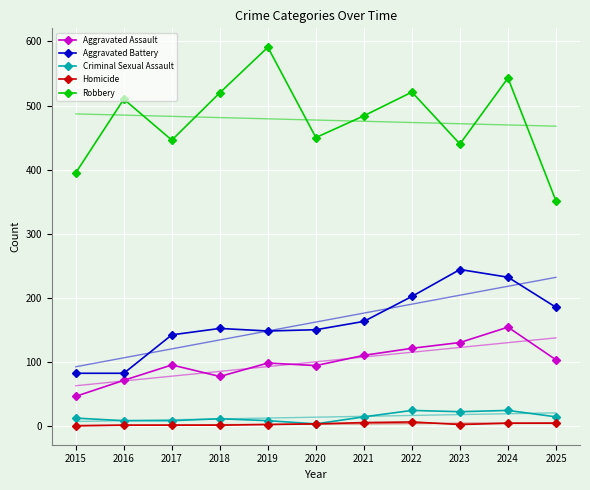

Rank the series by their maximum value, from highest to lowest.

Robbery, Aggravated Battery, Aggravated Assault, Criminal Sexual Assault, Homicide